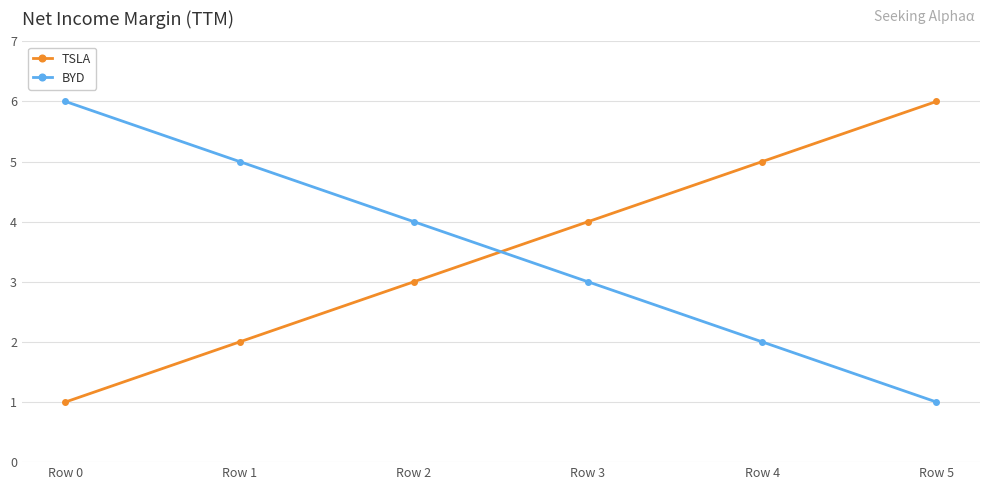

At Row 2, list the series in order from largest to smallest.

BYD, TSLA